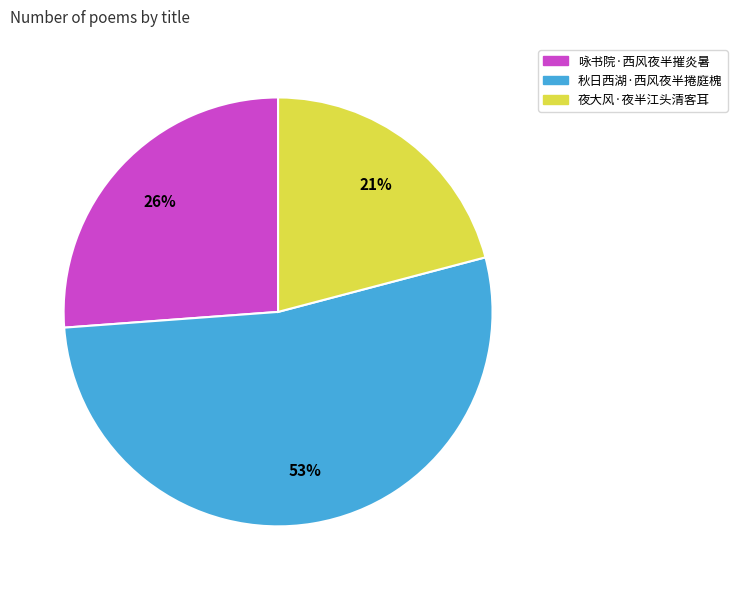

What percentage is the 秋日西湖·西风夜半捲庭槐 slice, to the nearest percent?

53%